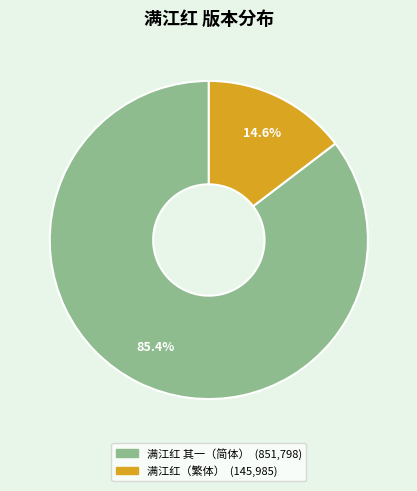

Is there any slice that represents more than half of the pie?

Yes